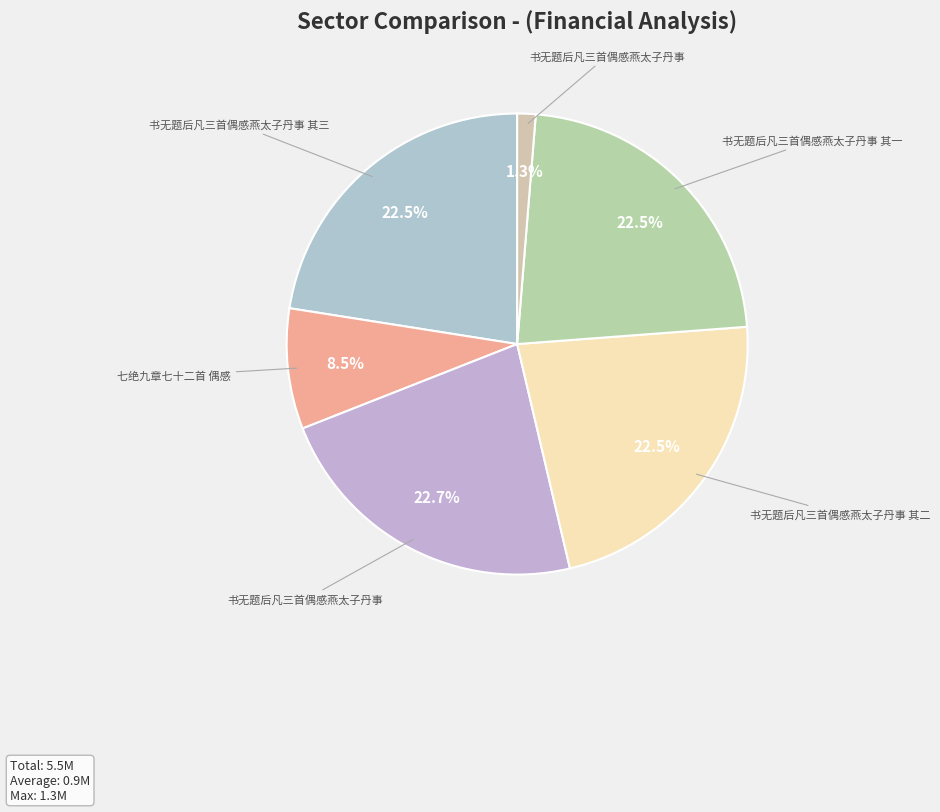

Does any single category account for the majority?

No